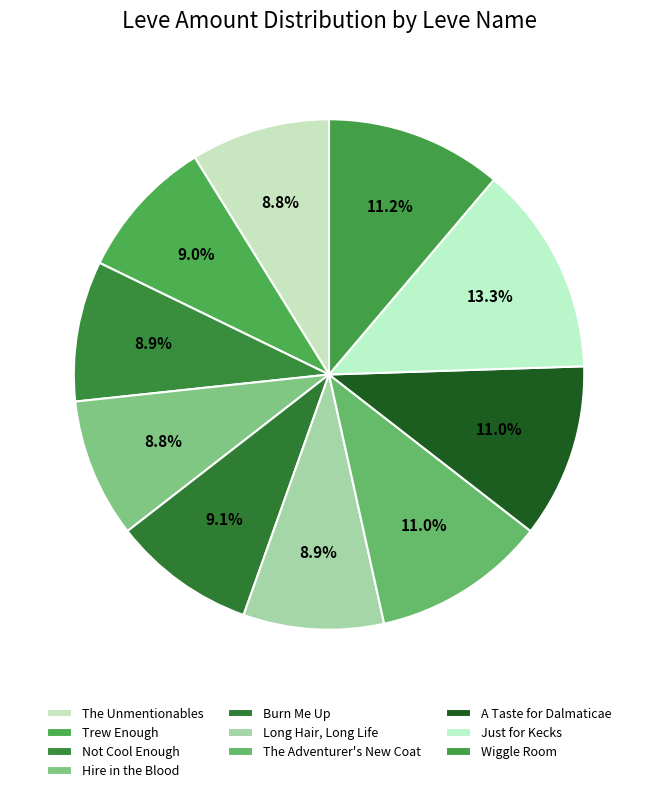

What is the change in value from Trew Enough to A Taste for Dalmaticae?

+26